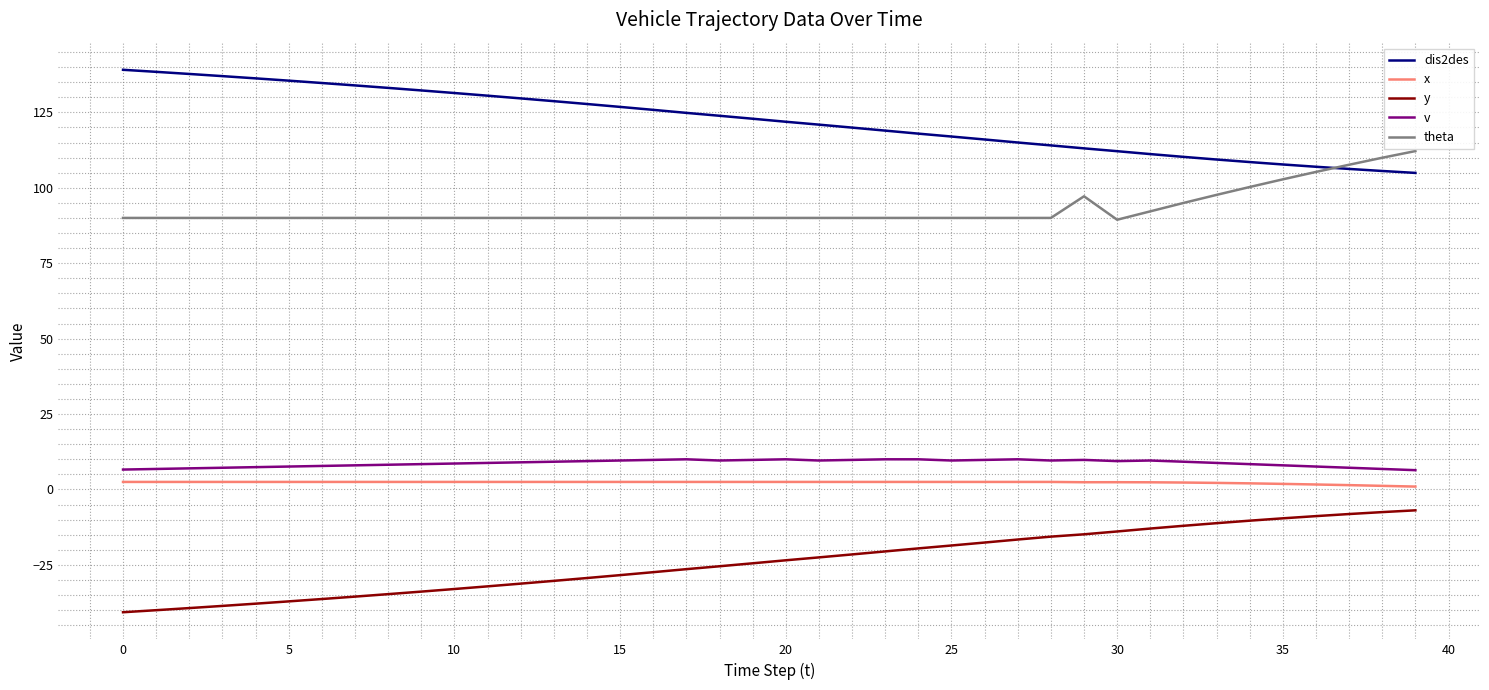

True or false: dis2des and x intersect in this chart.

False